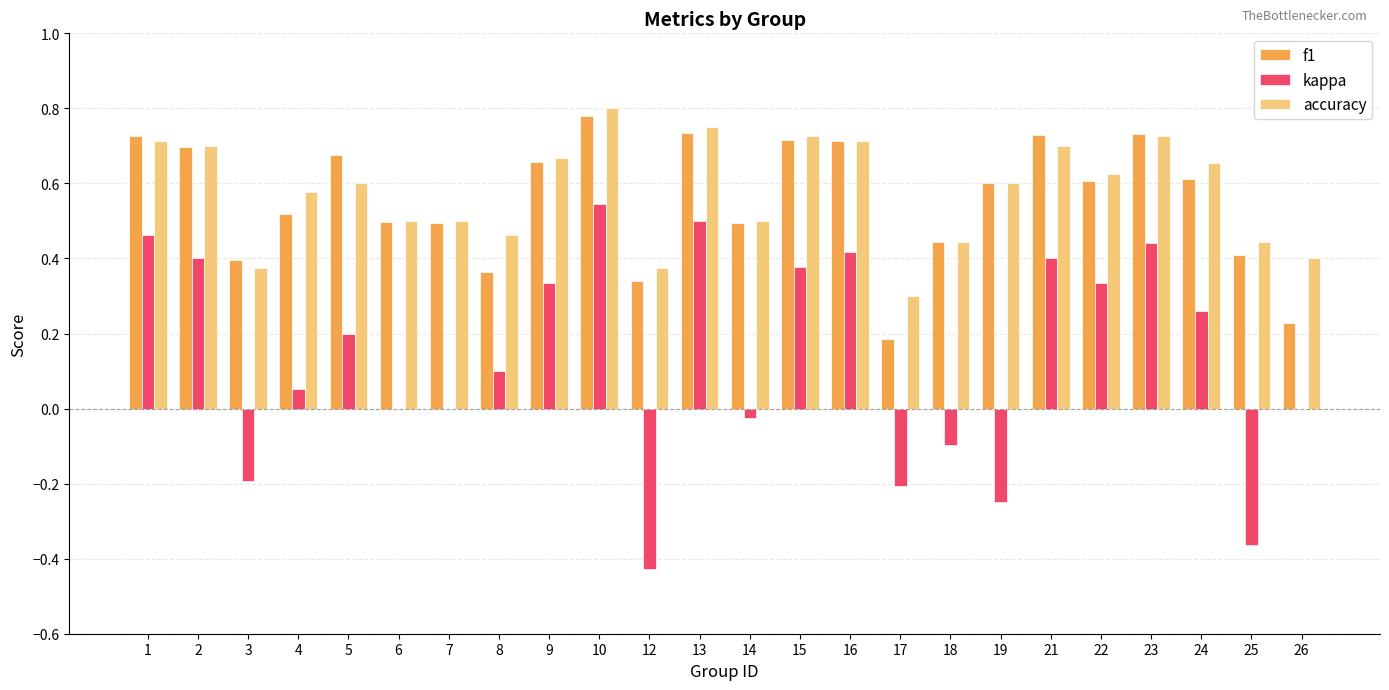

At which category does the chart reach its peak across all series?

10